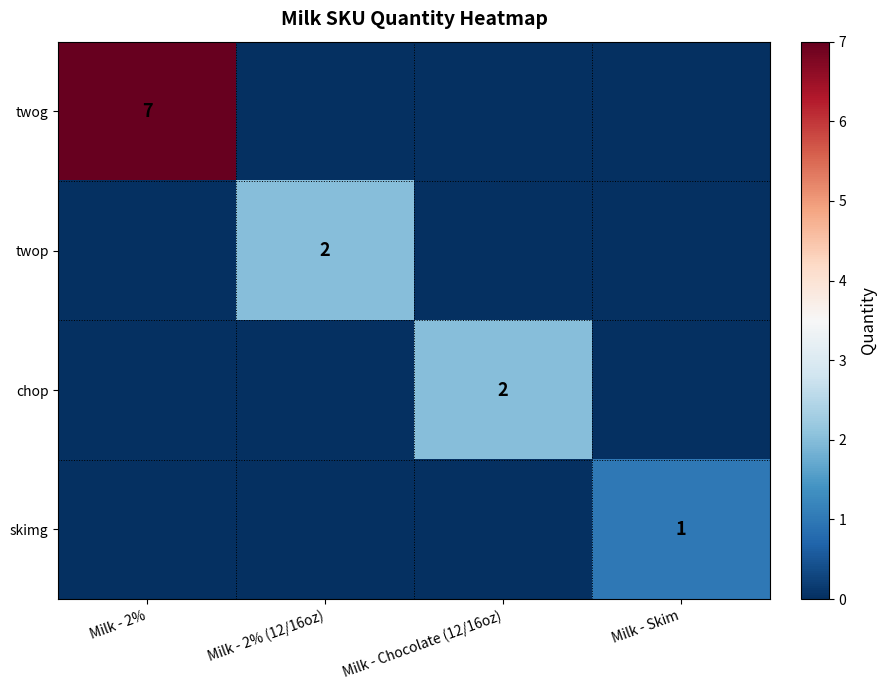

Is the value of skimg at Milk - Skim greater than the value of chop at Milk - Chocolate (12/16oz)?

No